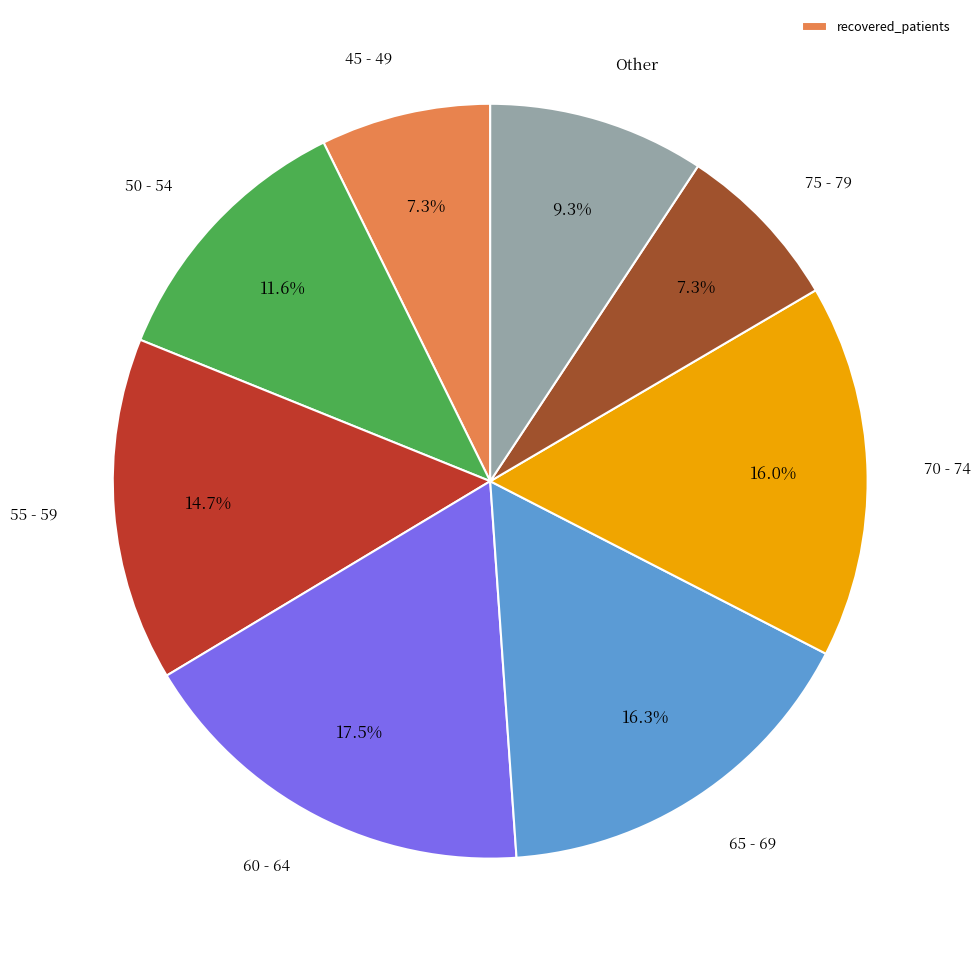

Is there a majority slice in this chart?

No